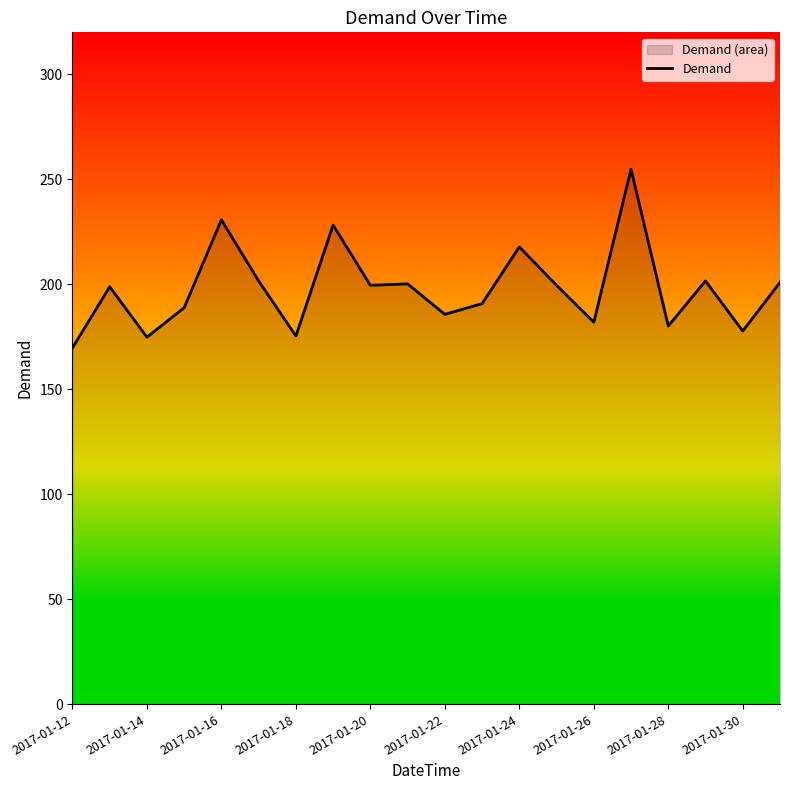

True or false: the data has more than 2 interior local peaks.

True